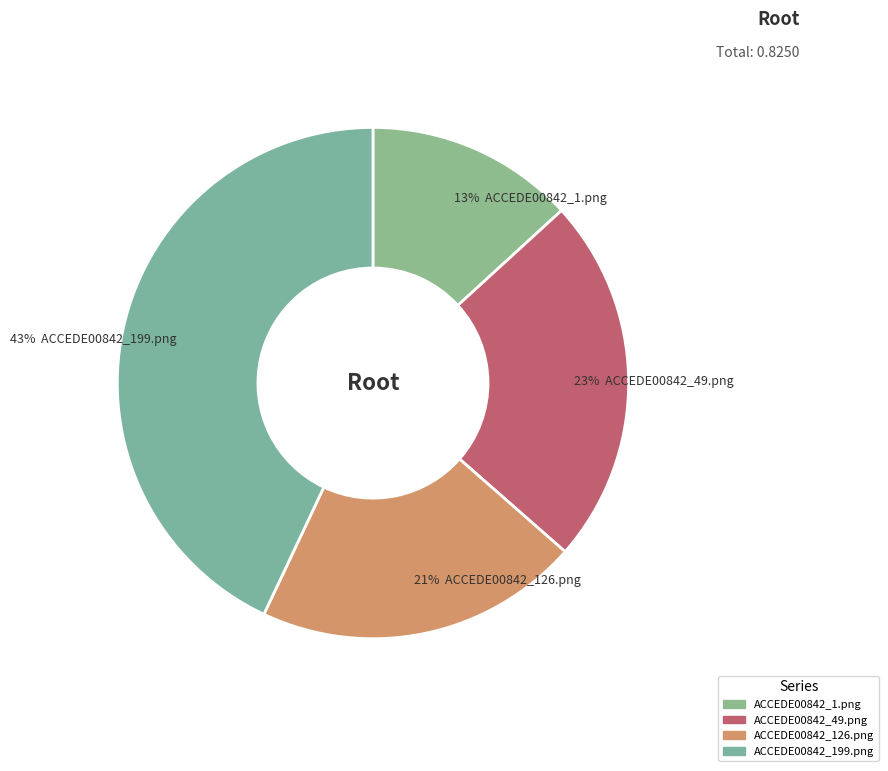

What is the smallest slice in the pie chart?

ACCEDE00842_1.png